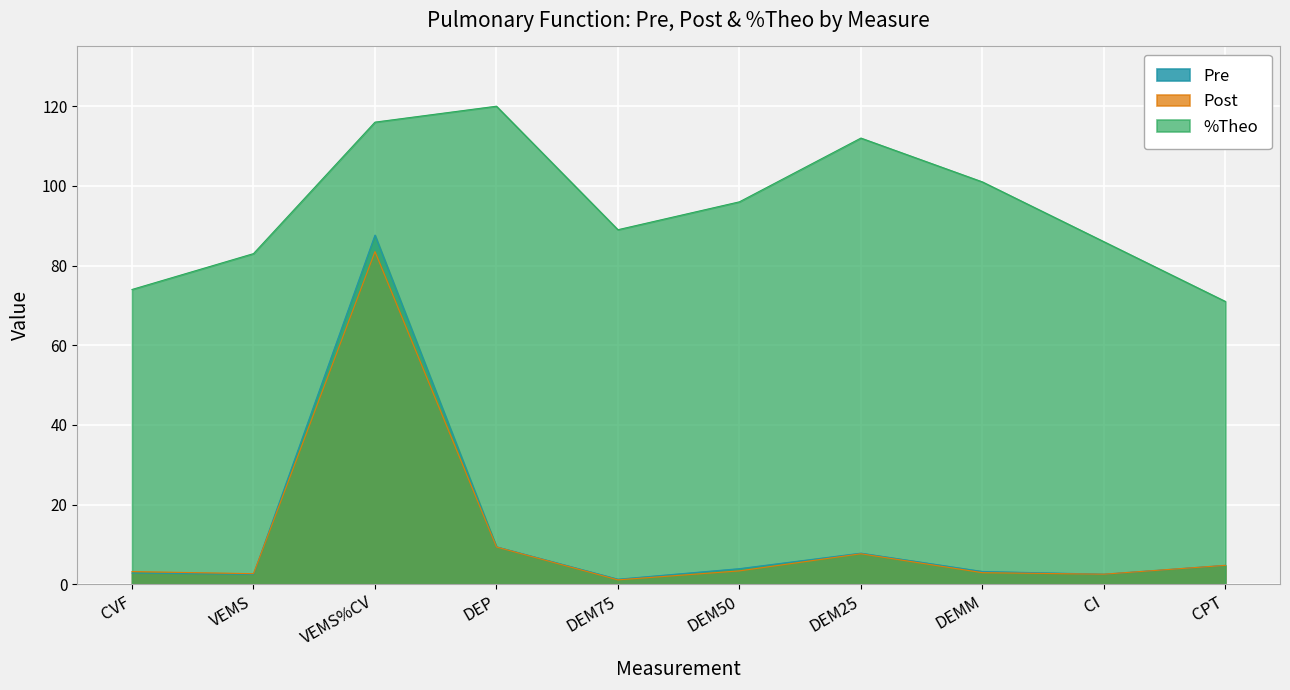

Which category has the lowest value in the Post series?

DEM75